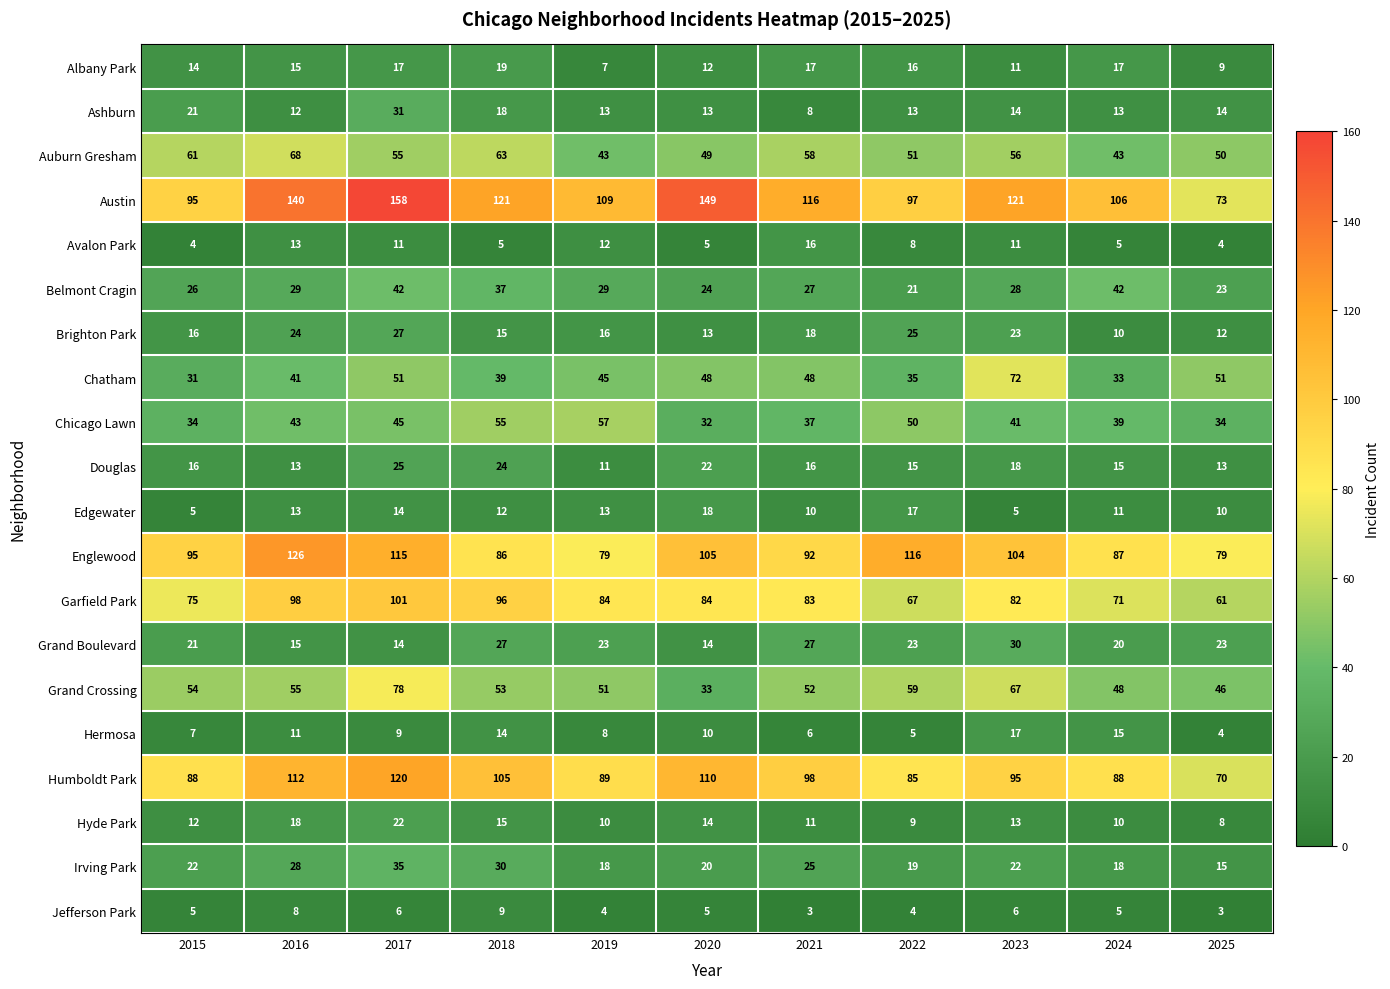

Which series has the widest spread of values?

Austin